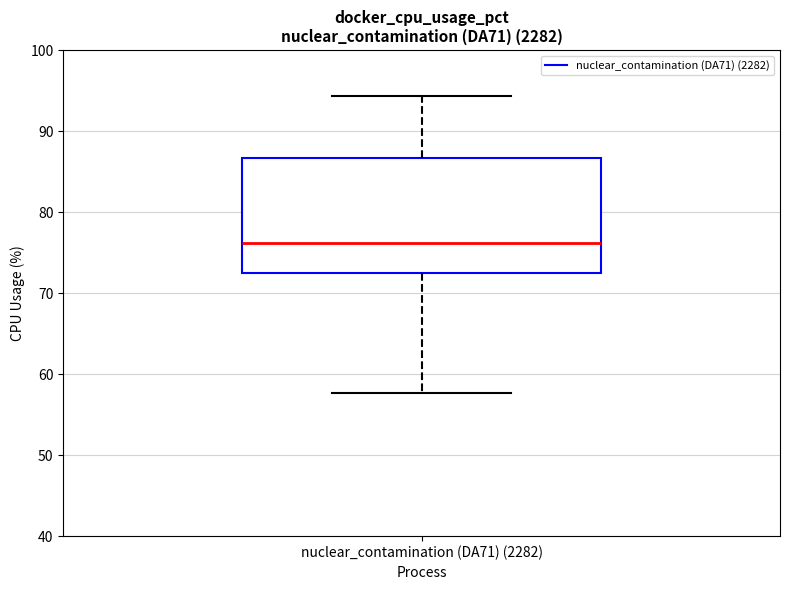

Read this box plot against the y-axis: the position of the median line, the range covered by the box, and the ends of both whiskers. The values are not printed on the chart, so give them approximately, as read against the axis.

median 76, box 72 to 87, whiskers 58 to 94